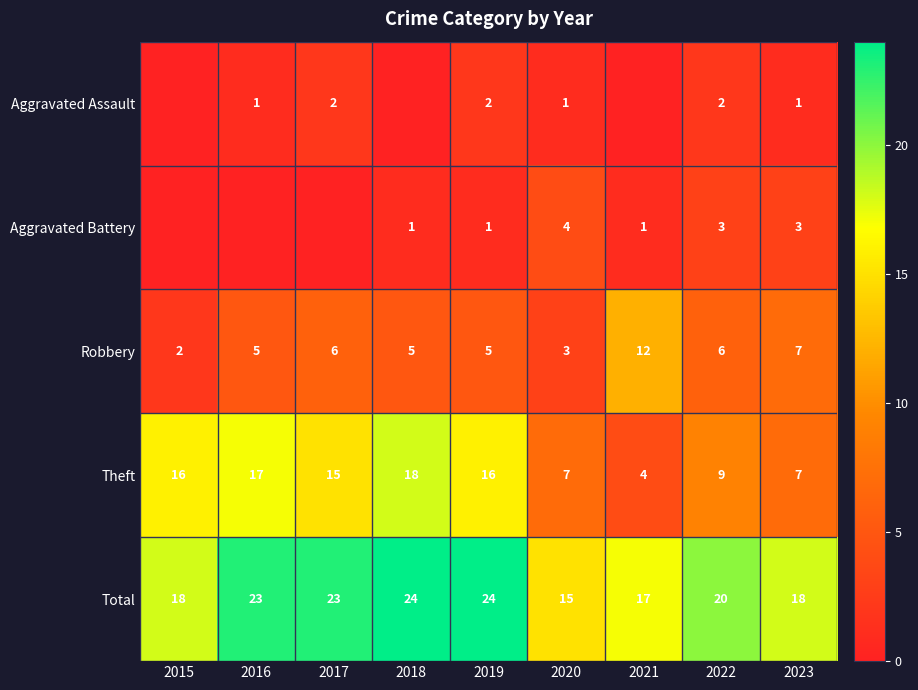

At how many categories does at least one series exceed 17?

7